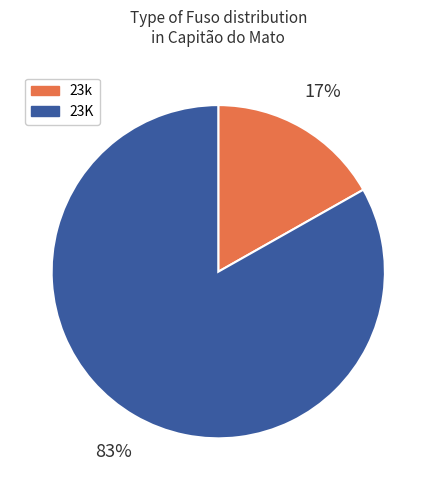

To the nearest percent, what is the average slice percentage?

50%